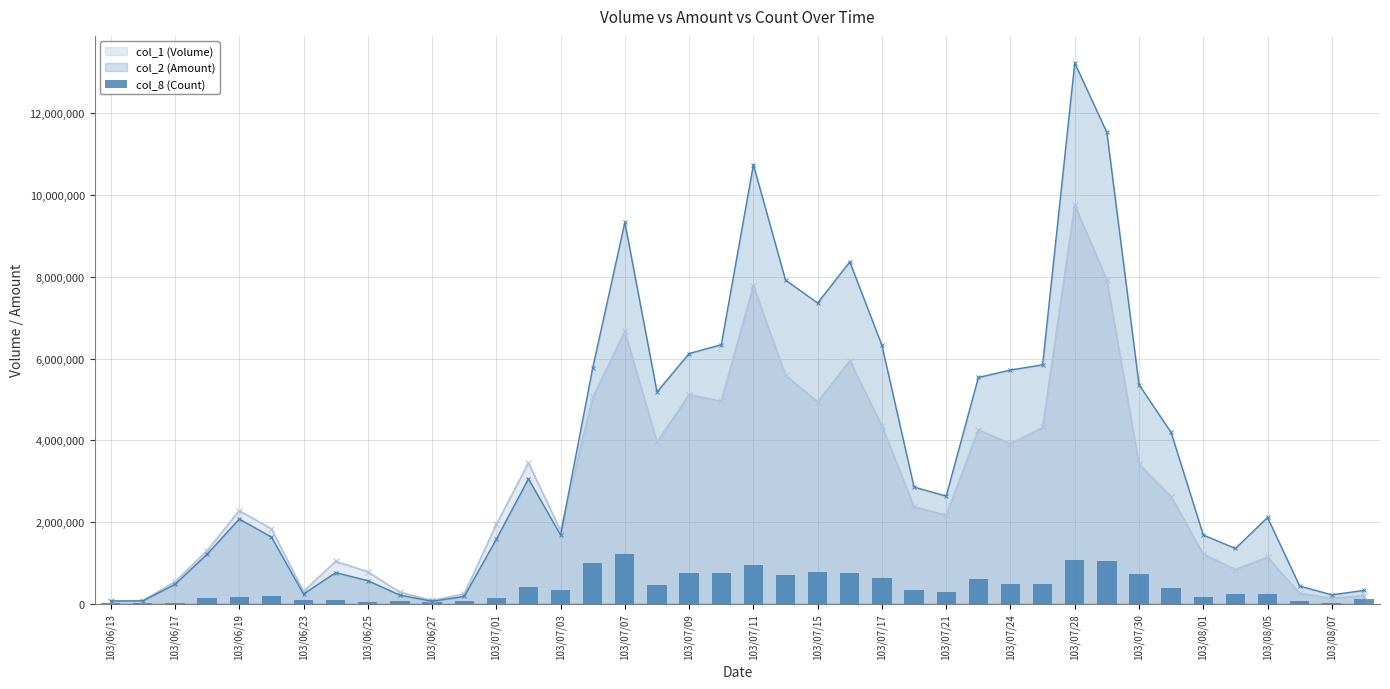

How many bars are there in total?

40